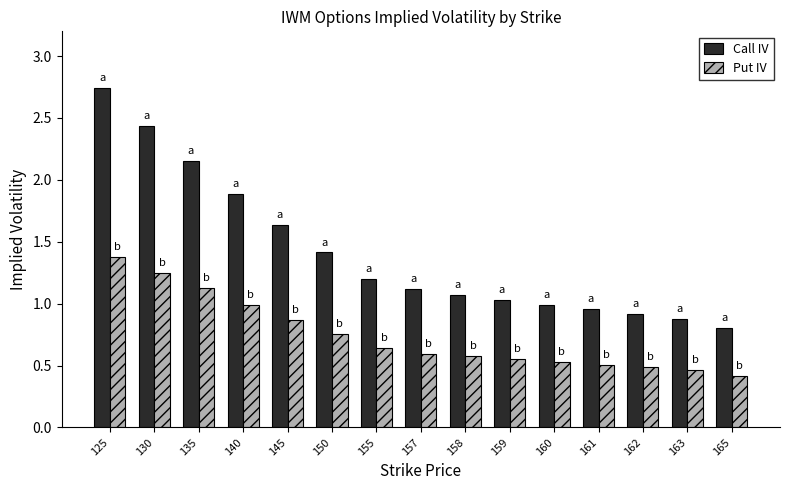

Does the chart contain stacked bars?

No